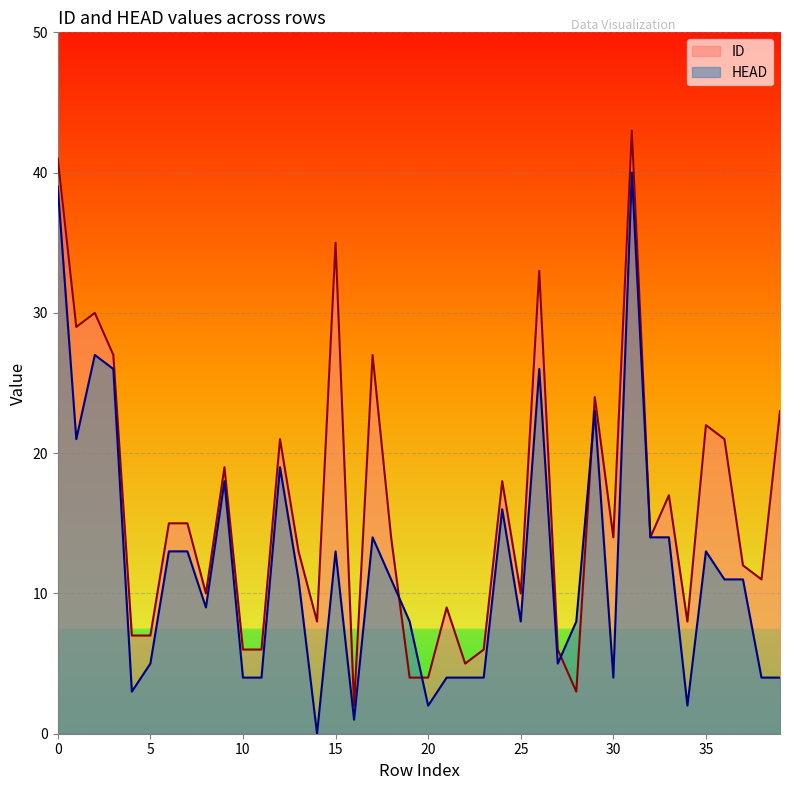

At how many categories does at least one series exceed 3?

39